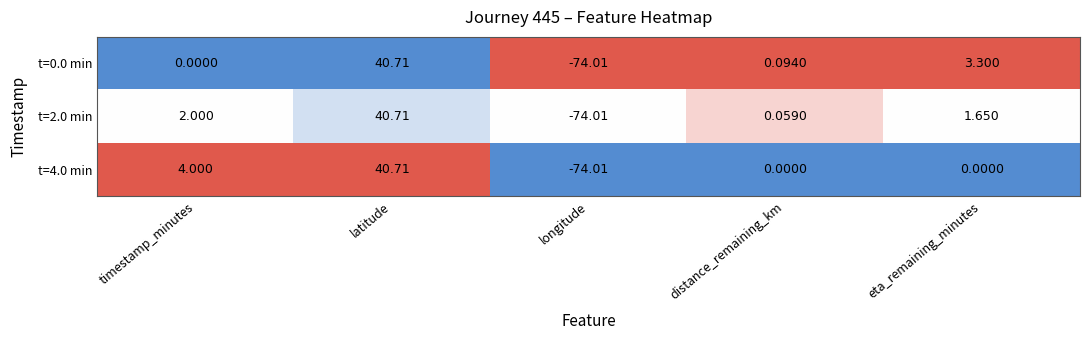

Where does the t=4.0 min series first go above 0?

timestamp_minutes